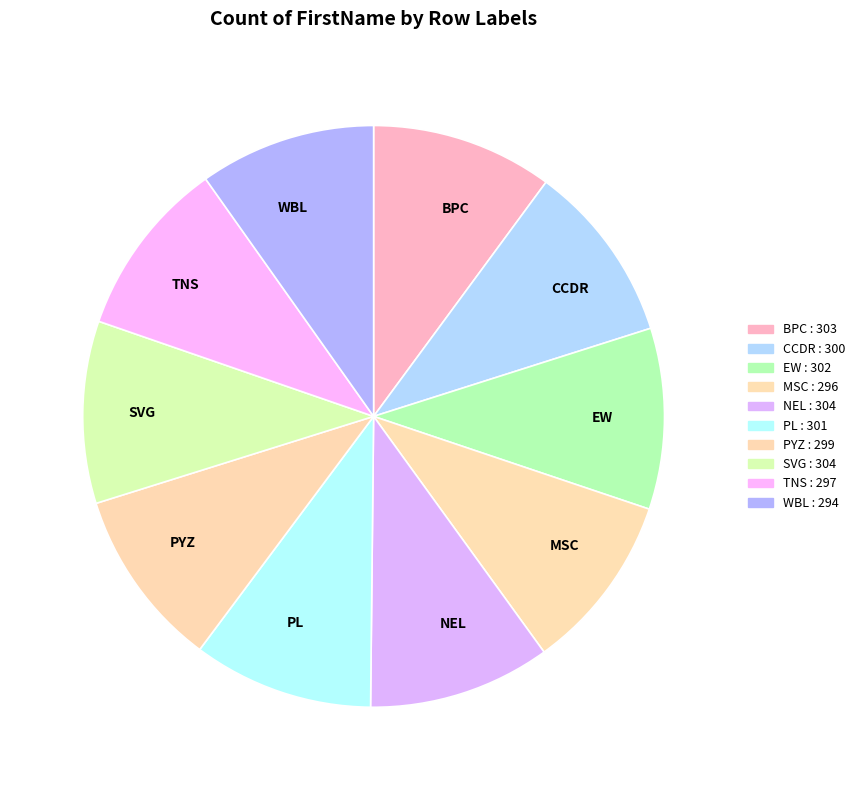

Do PYZ and CCDR together represent more than half of the pie?

No